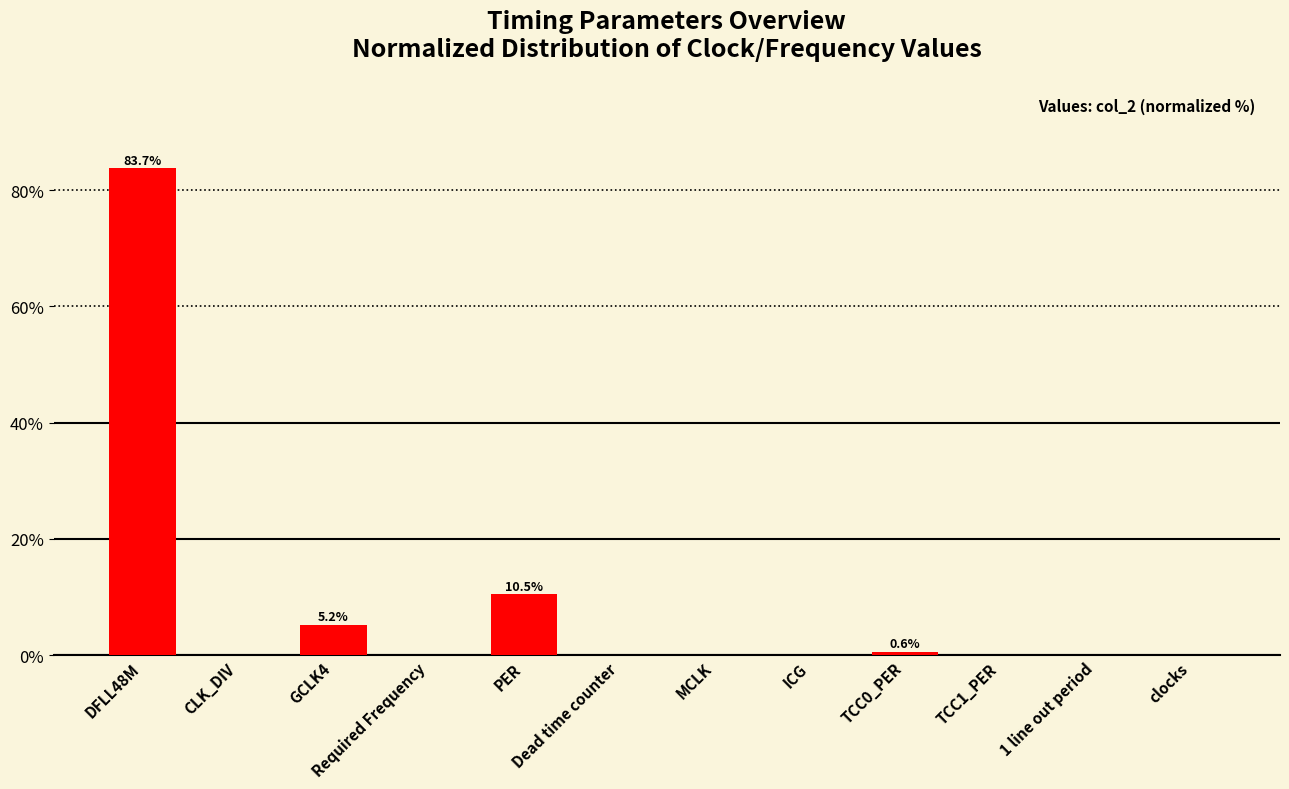

Between GCLK4 and clocks, which is larger?

GCLK4